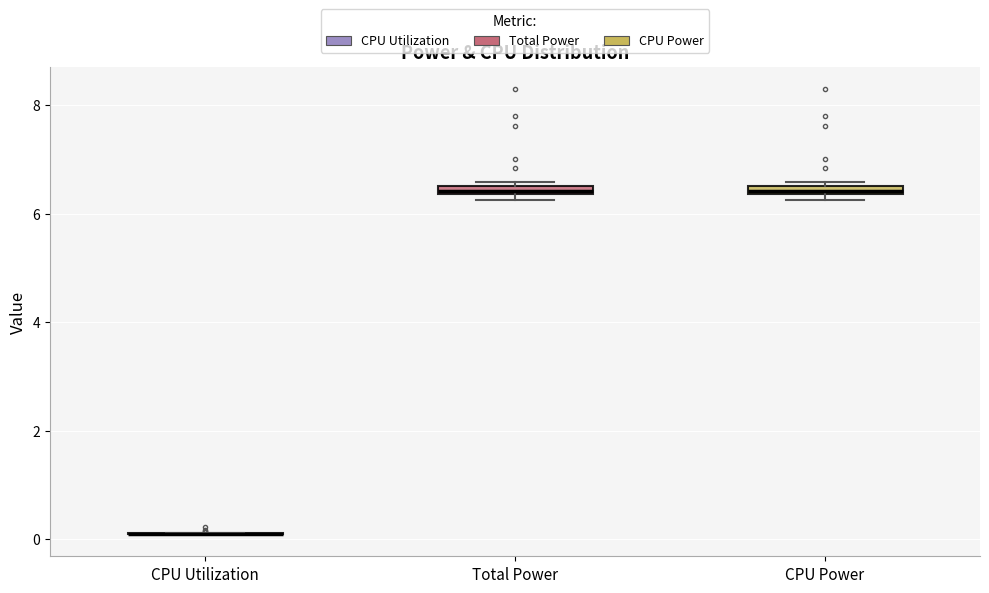

Where is the upper edge of the box for CPU Power on the y-axis? The values are not printed on the chart, so give them approximately, as read against the axis.

6.6